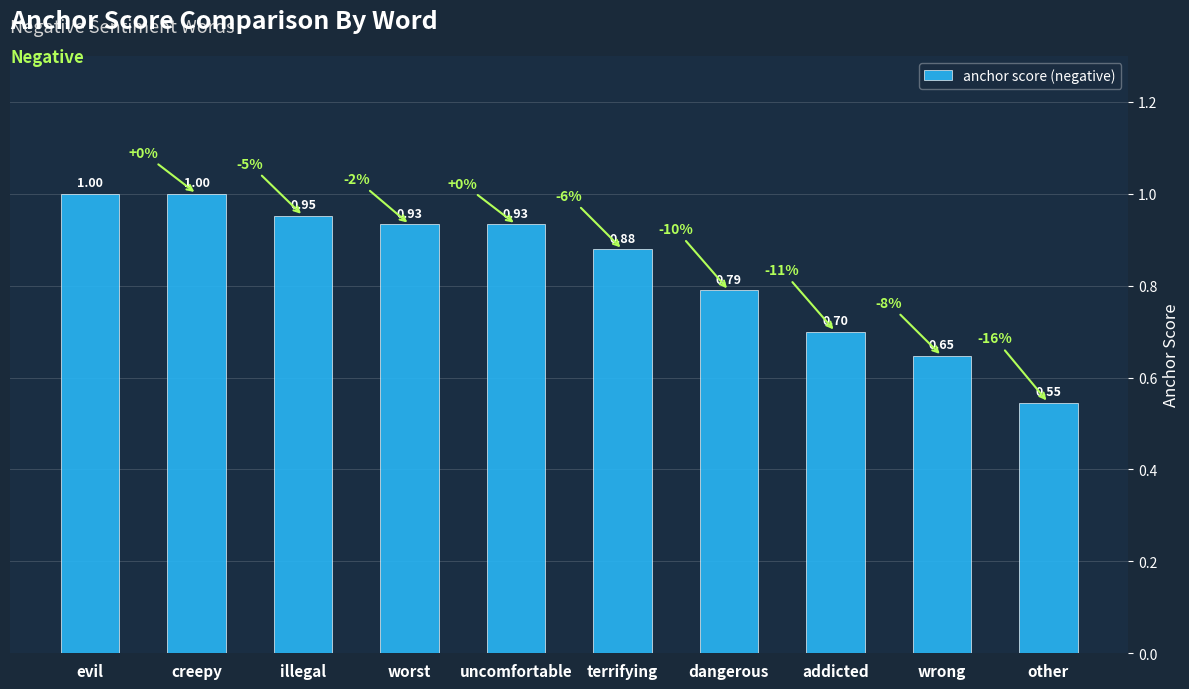

What is the label of the 8th bar from the right?

illegal